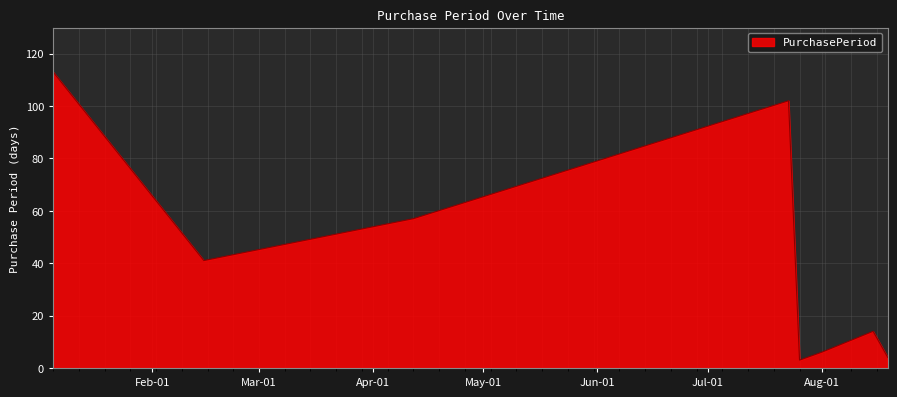

What is the difference between the maximum and minimum values?

110